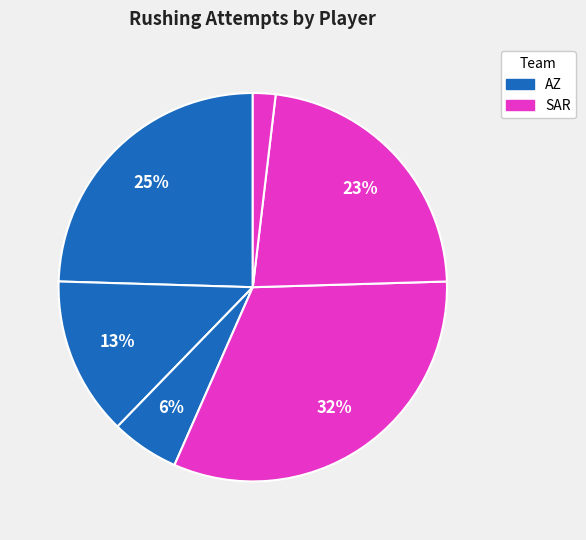

Is there a majority slice in this chart?

No